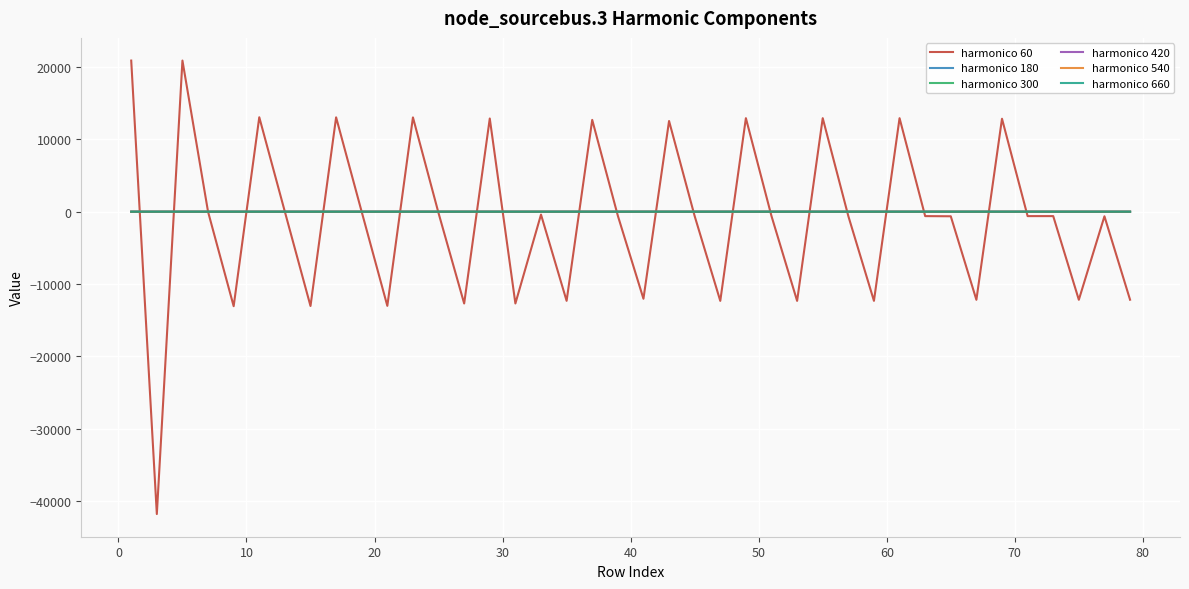

What is the maximum value shown in the chart?

20914.8